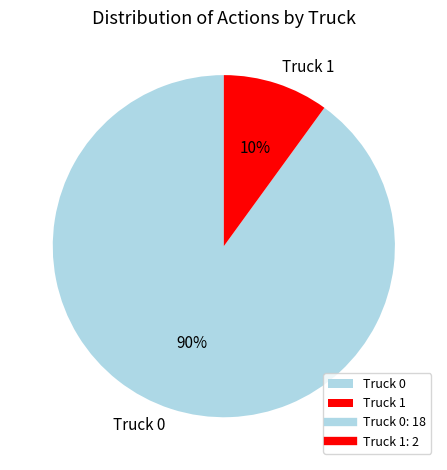

What is the largest slice in the pie chart?

Truck 0